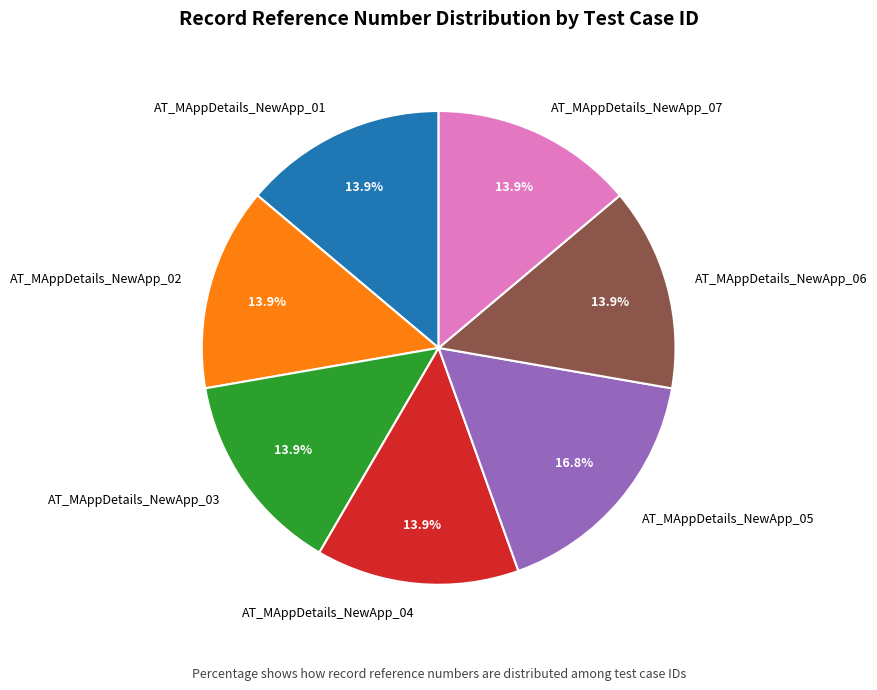

Approximately how many times larger is the value at AT_MAppDetails_NewApp_04 compared to AT_MAppDetails_NewApp_02?

1.0